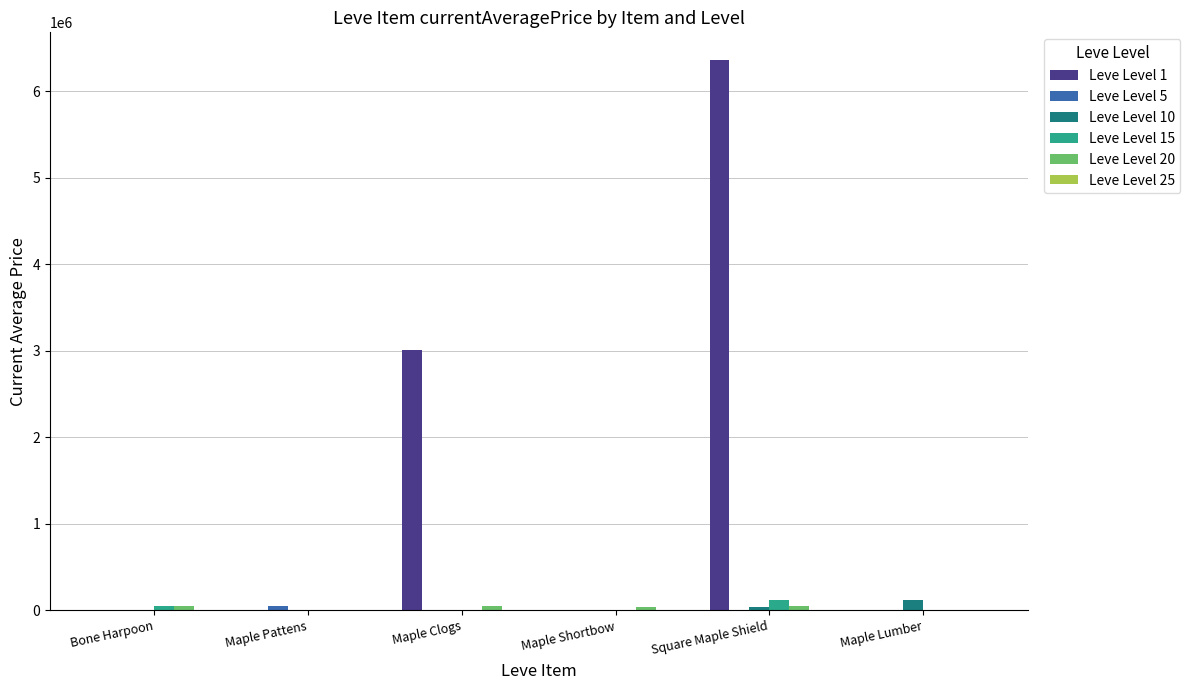

What is the maximum value shown in the chart?

6365773